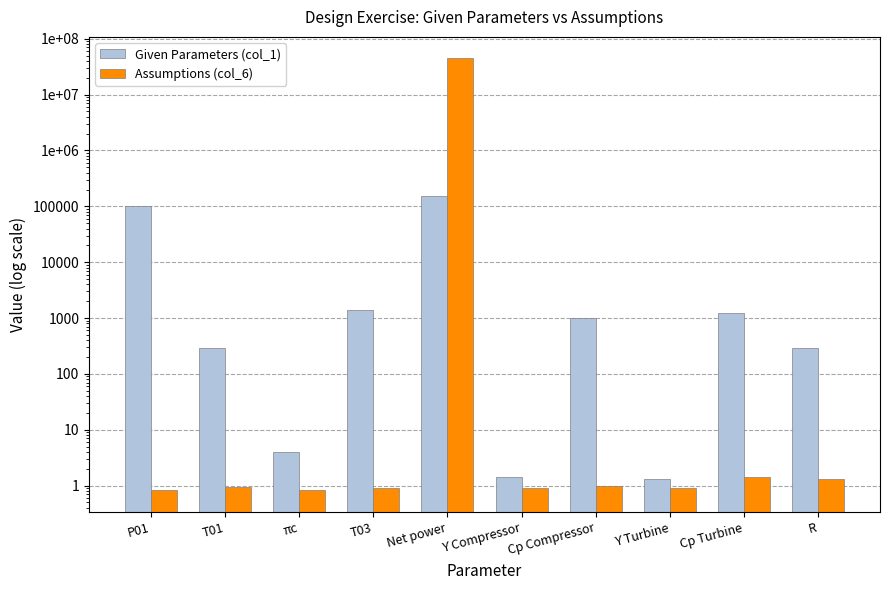

Does the chart contain any negative values?

No